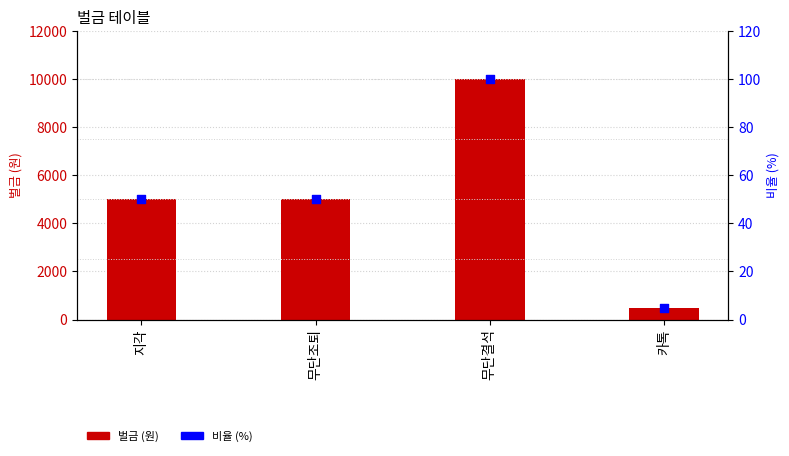

Is the value of 비율 (%) at 무단결석 greater than the value of 벌금 (원) at 무단조퇴?

No